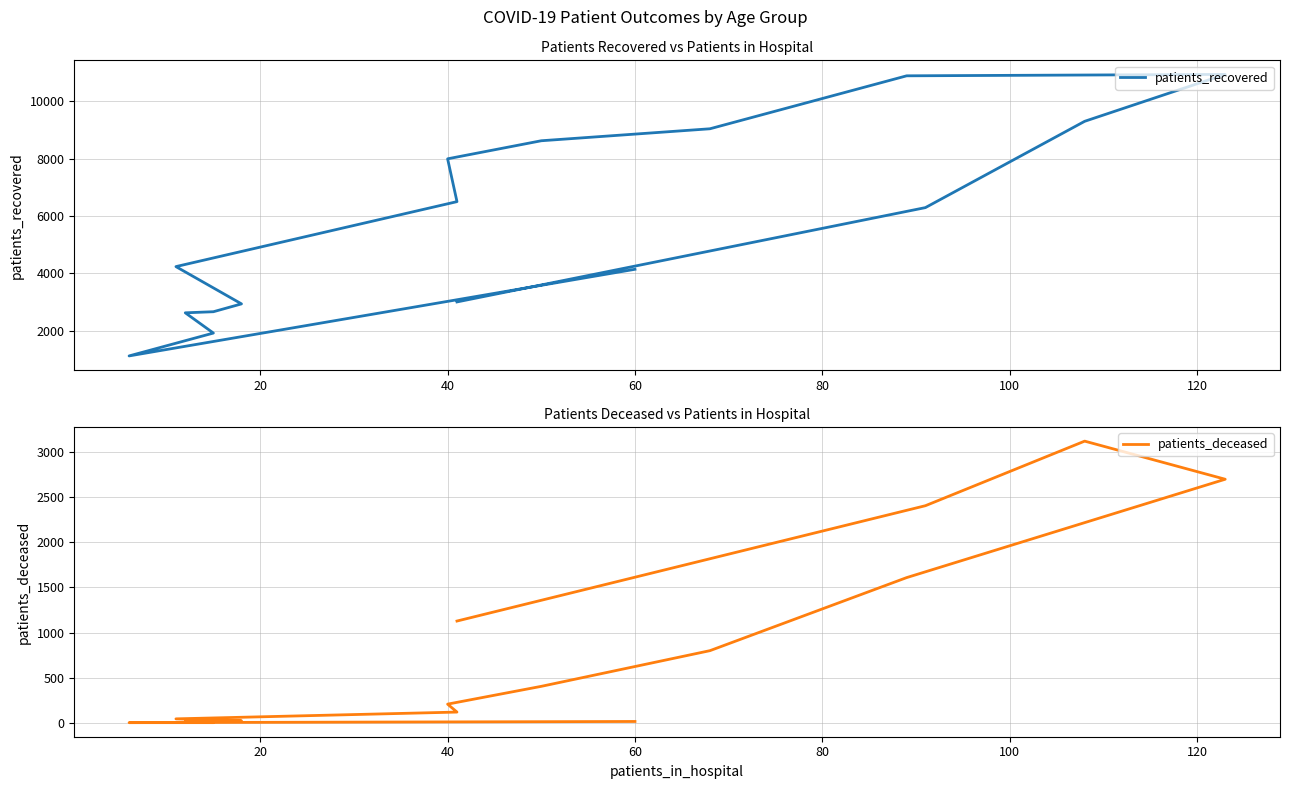

What is the difference between the maximum and minimum values in the patients_deceased series?

3117